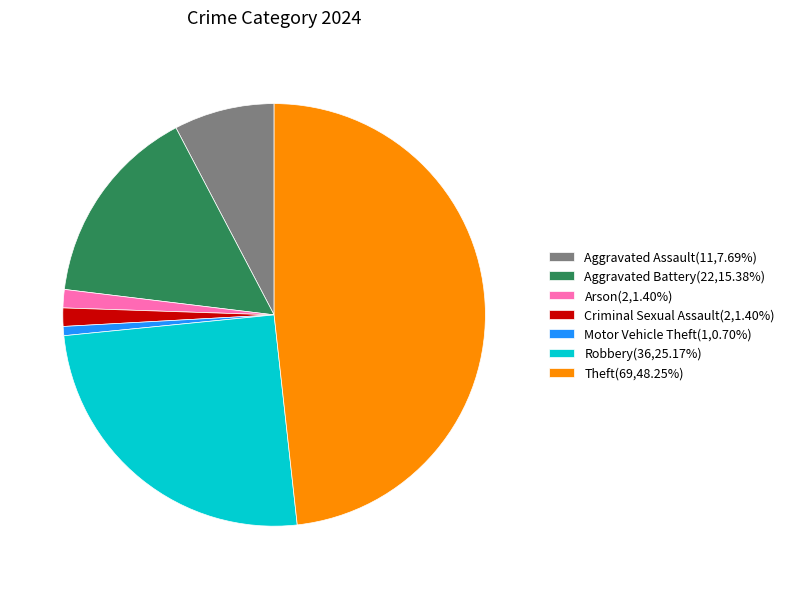

Is the sum of Robbery(36,25.17%) and Aggravated Battery(22,15.38%) greater than half?

No